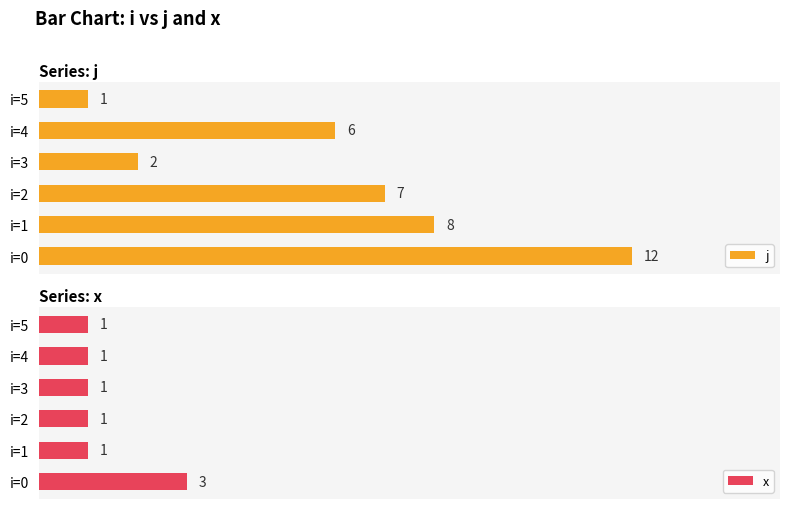

Rank the series by their average value, from highest to lowest.

j, x